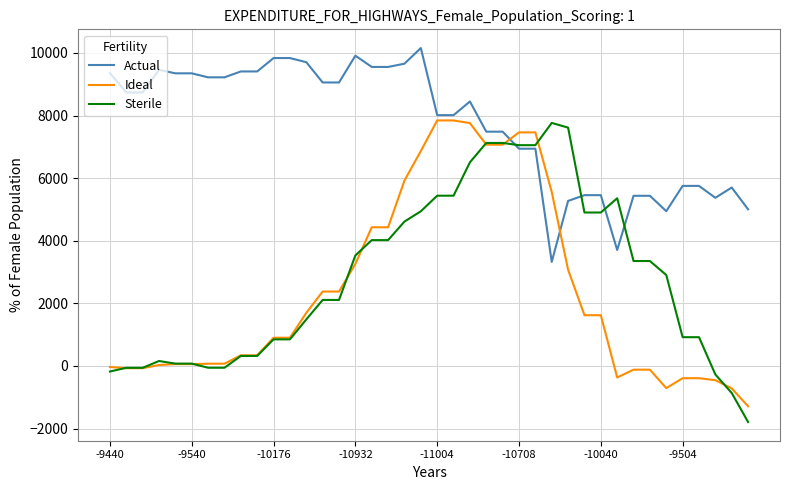

Which series has the largest total across all categories?

Actual